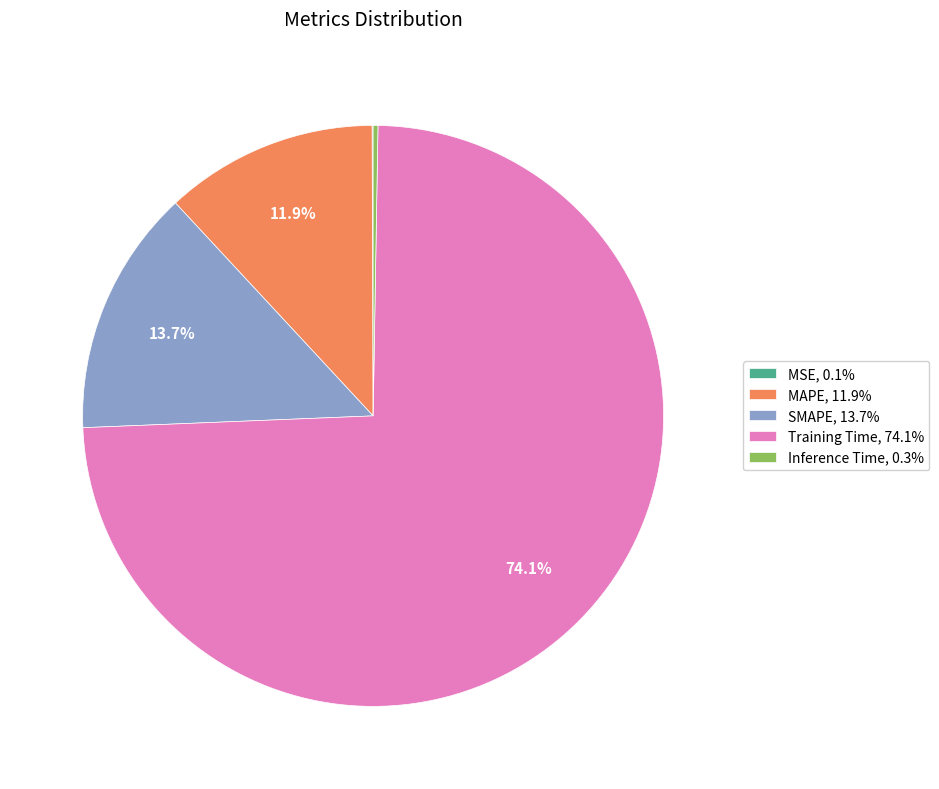

Is there any slice that represents more than half of the pie?

Yes